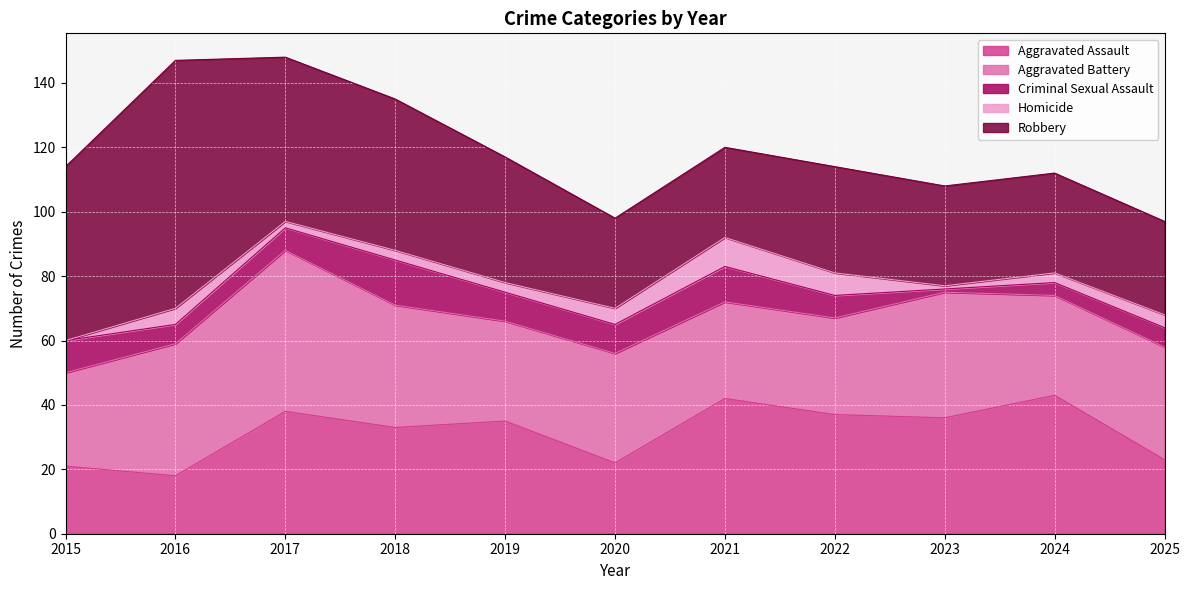

Which series has the largest total across all categories?

Robbery